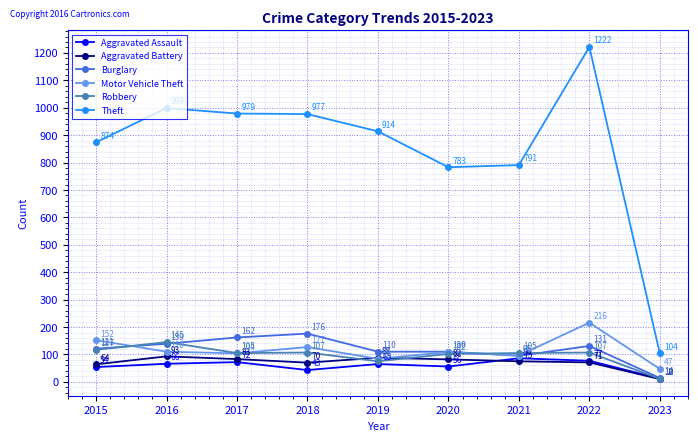

Which series changed the most between 2018 and 2020?

Theft